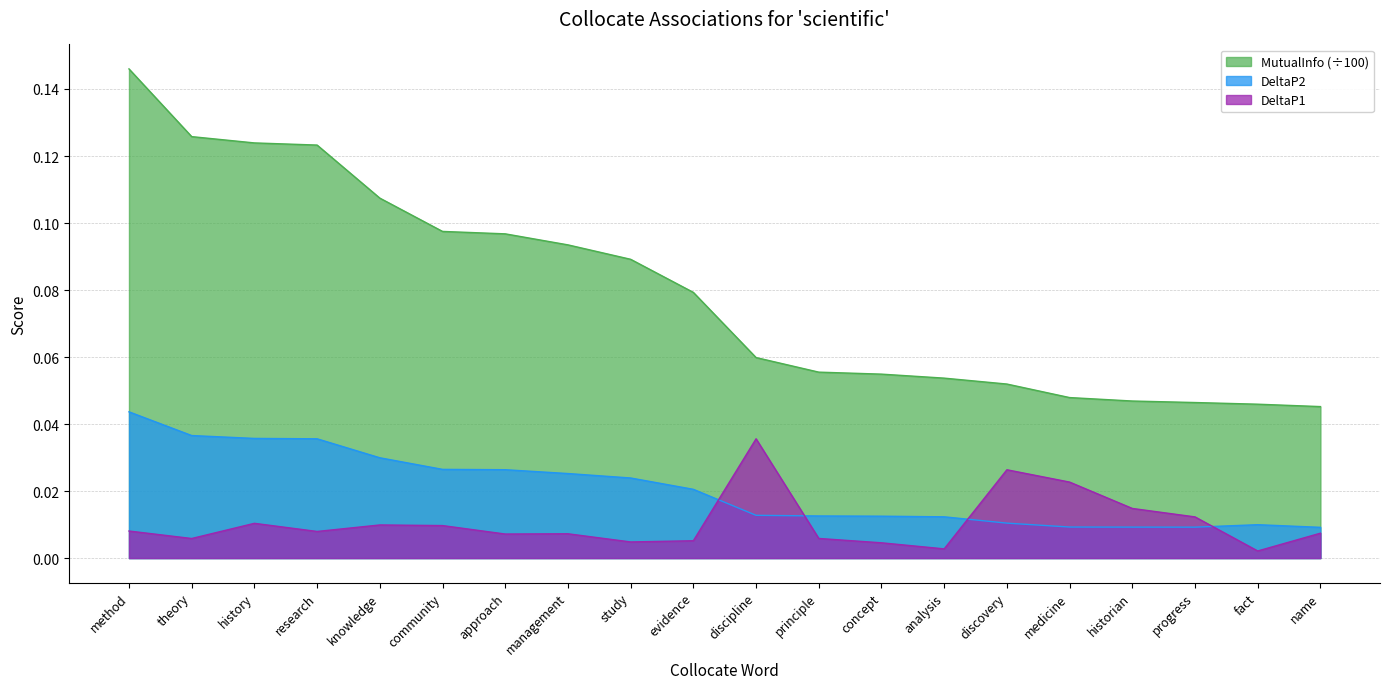

At which category does DeltaP2 reach its first local valley?

progress